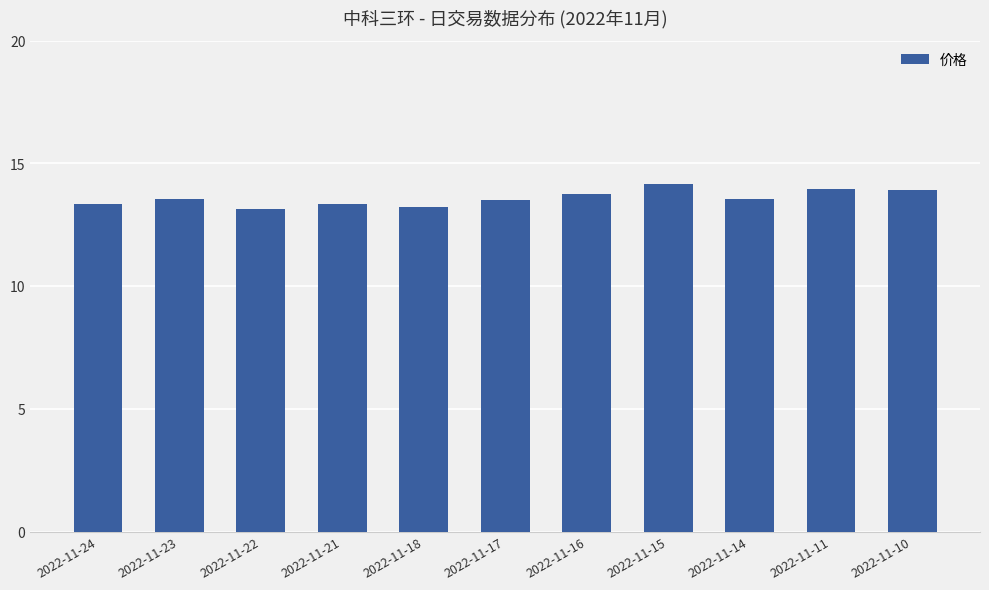

Which has a higher value, 2022-11-14 or 2022-11-21?

2022-11-14